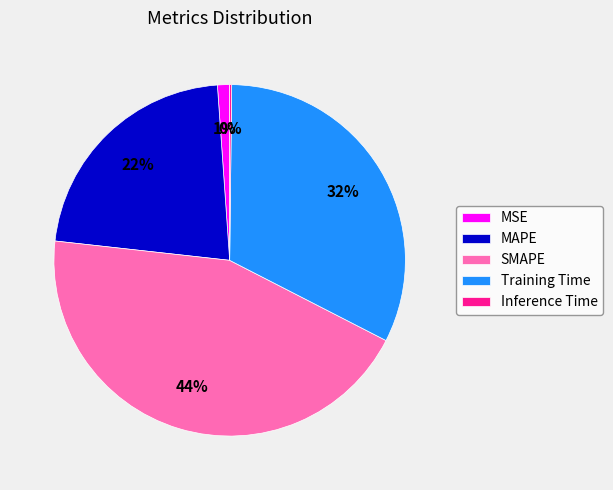

The MAPE slice represents 14% of the pie. True or false?

False